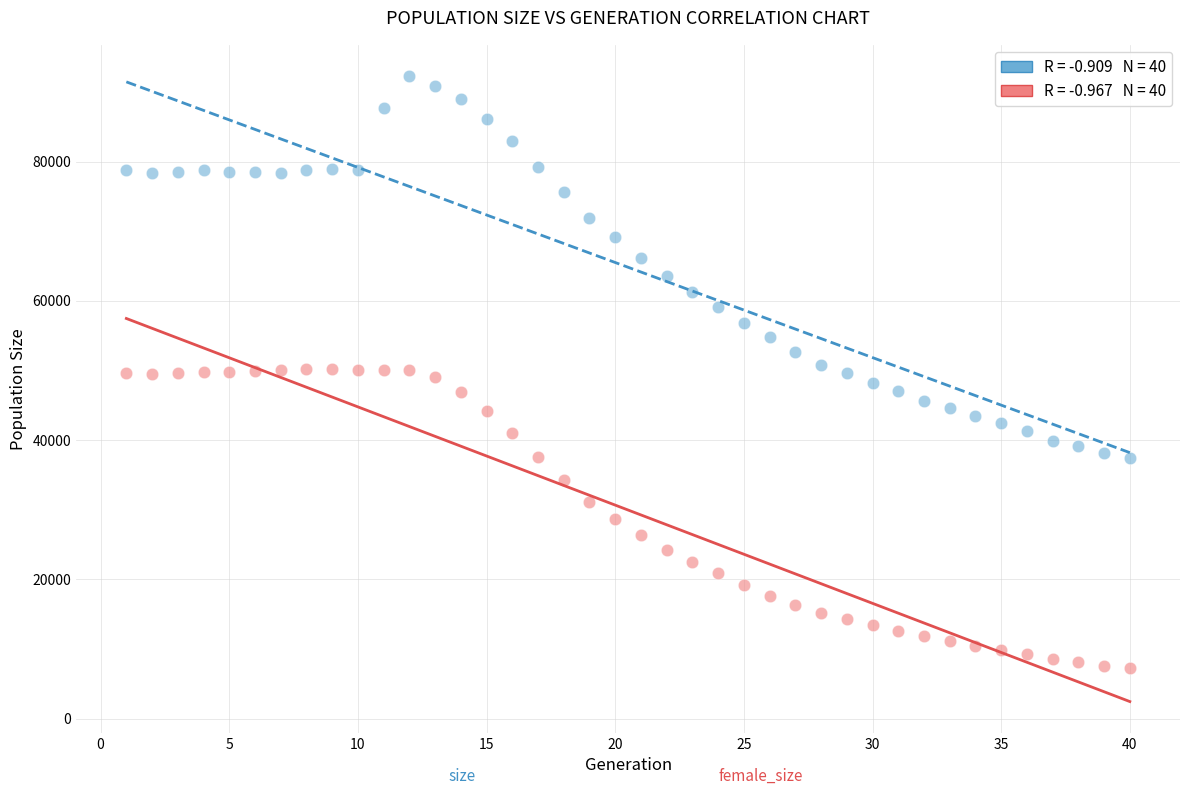

Across all data points, what is the range of X values (max minus min)?

39